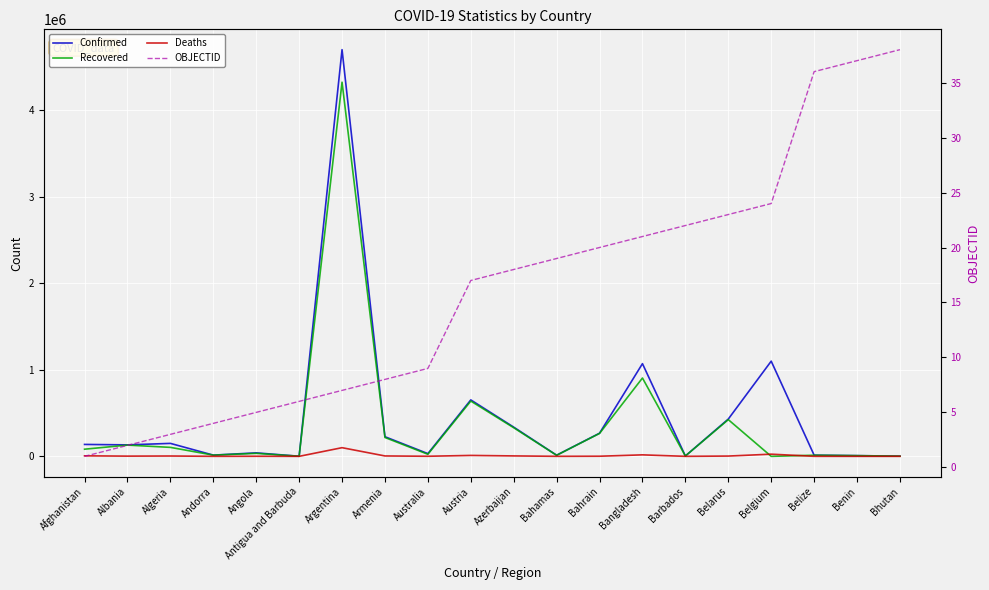

Reading right to left, list all the values displayed in this chart.

Confirmed: 2370	8244	13613	1100616	431112	4213	1071774	267505	13274	337801	652660	31516	226949	4702657	1267	40327	14239	149906	132629	137853
Recovered: 2018	8081	12996	0	424546	4074	905807	265129	12035	331020	639239	23919	218022	4326403	1222	34584	13829	103809	130061	82586
Deaths: 1	107	331	25207	3297	48	17278	1378	256	4990	10727	912	4556	100250	42	946	127	3895	2456	5983
OBJECTID: 38	37	36	24	23	22	21	20	19	18	17	9	8	7	6	5	4	3	2	1